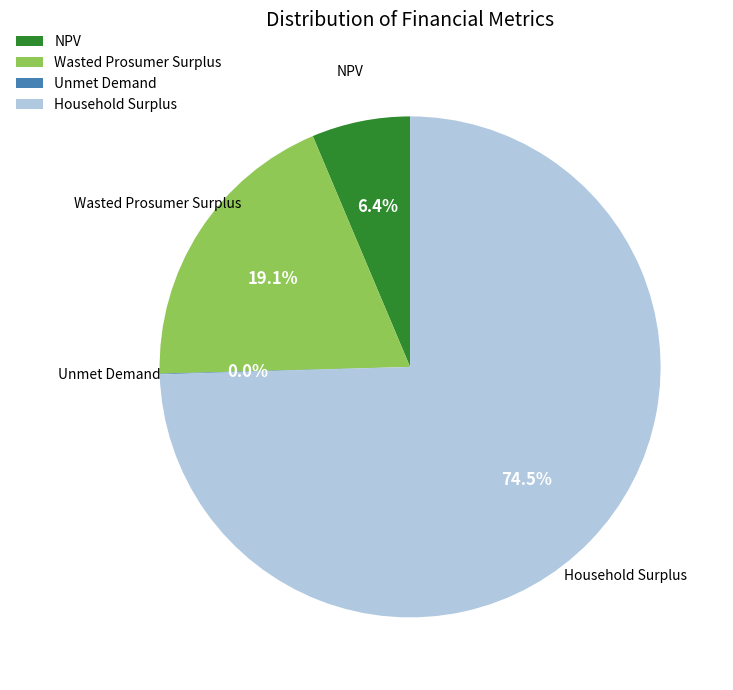

Is Household Surplus the majority of the pie?

Yes